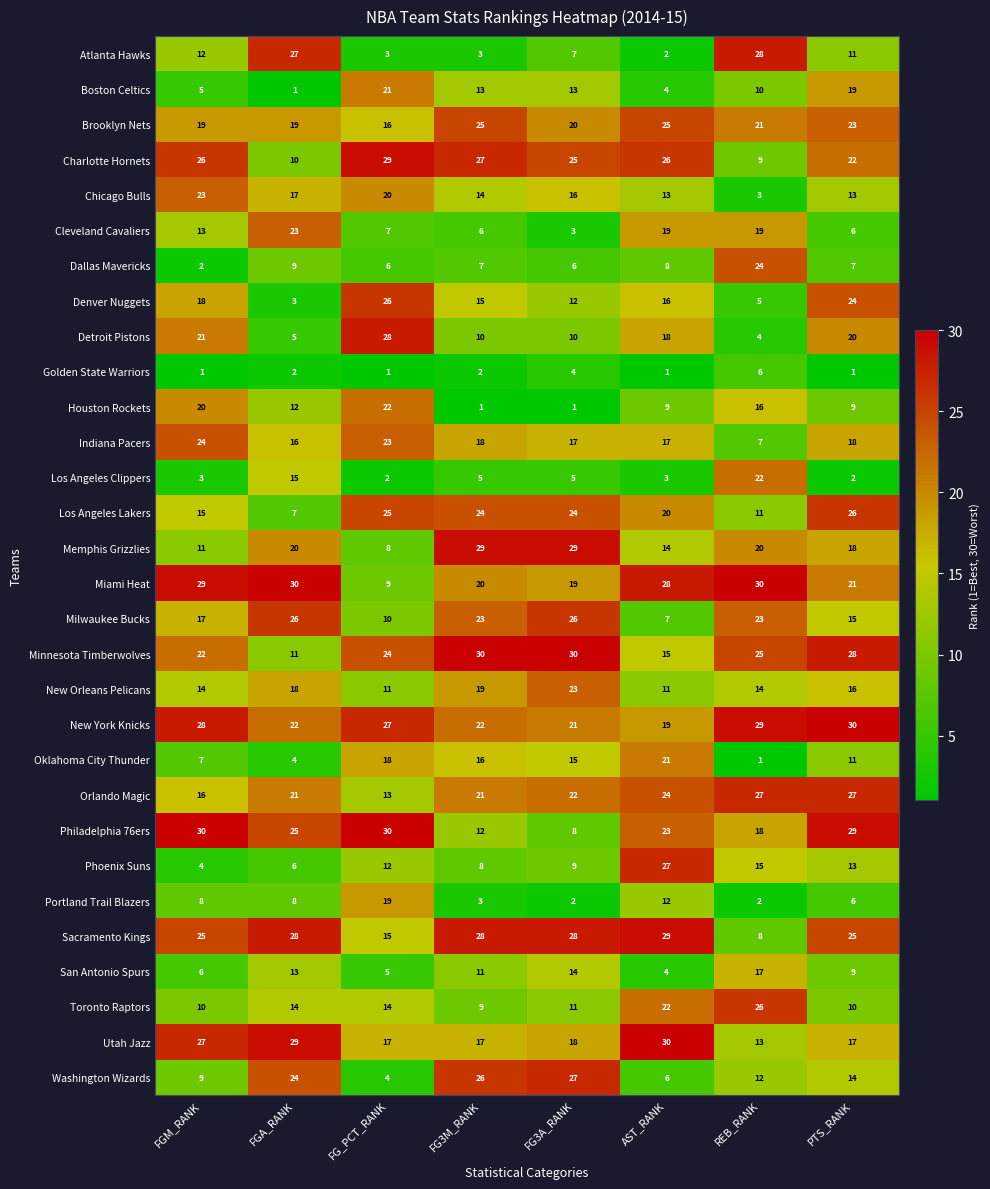

What is the difference between the Oklahoma City Thunder values at PTS_RANK and FG_PCT_RANK?

7